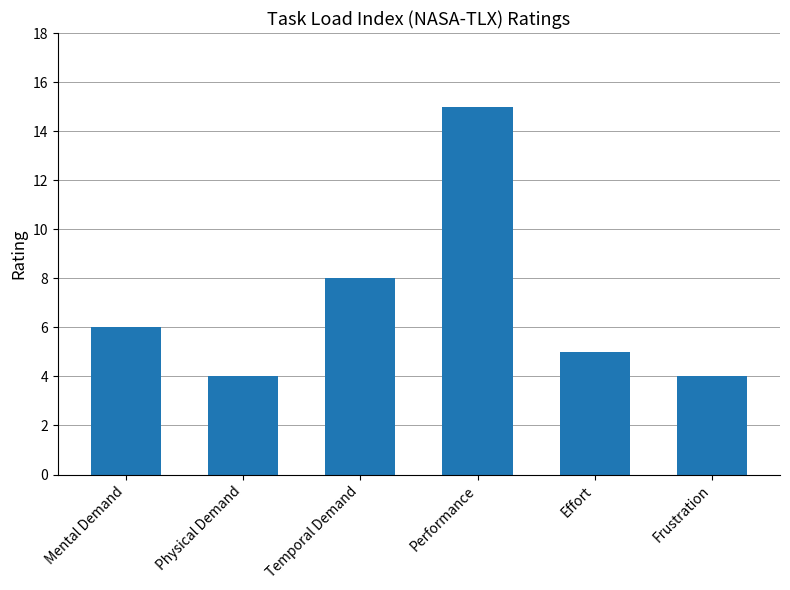

Does the chart contain stacked bars?

No